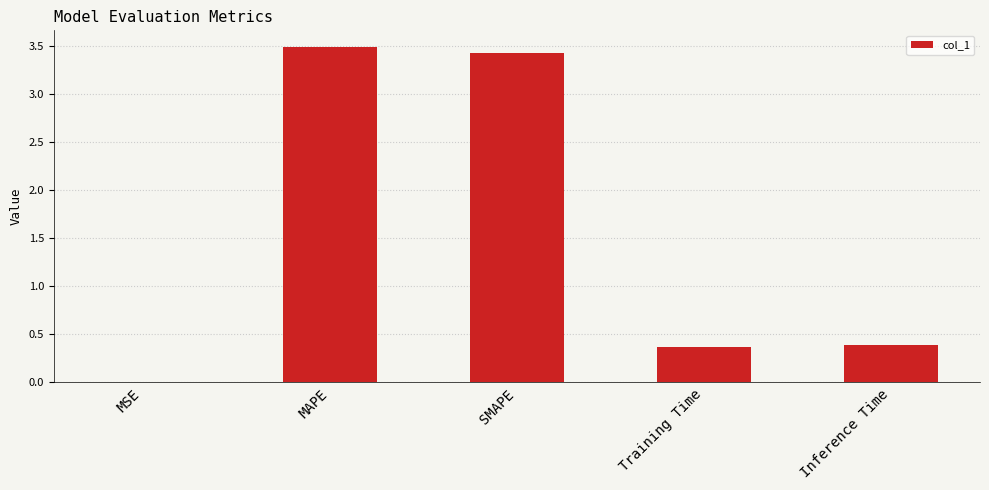

What is the change in value from SMAPE to Training Time?

-3.1